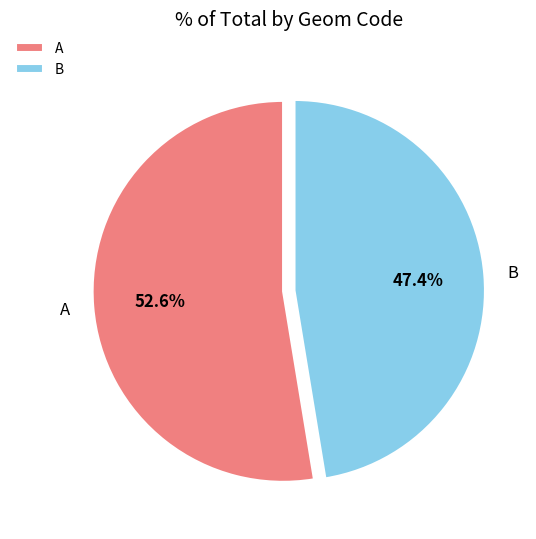

To the nearest percent, what portion does A represent?

53%